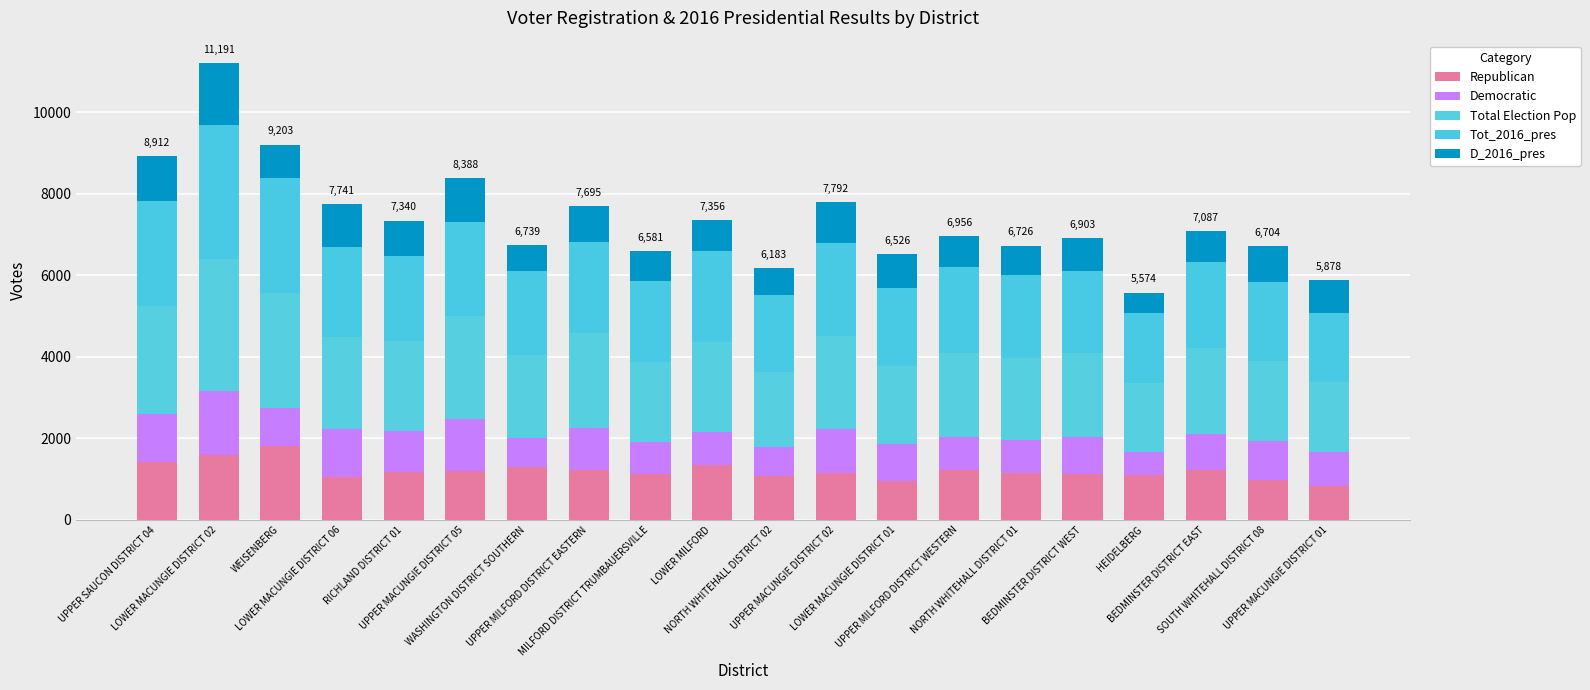

Does the chart contain any negative values?

No